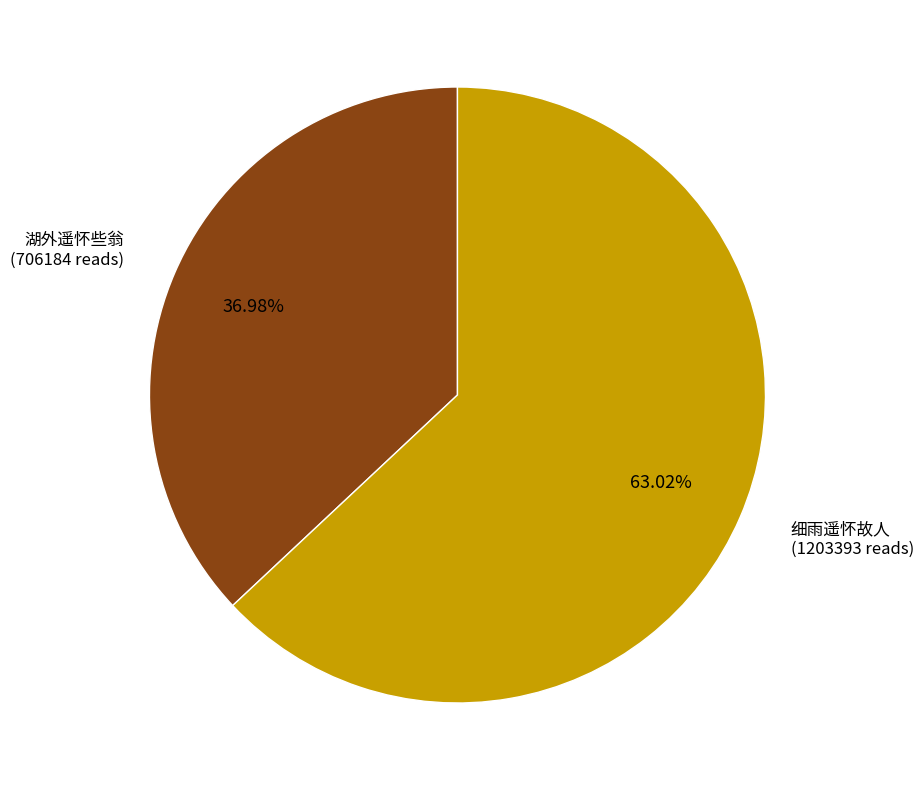

Is there a majority slice in this chart?

Yes